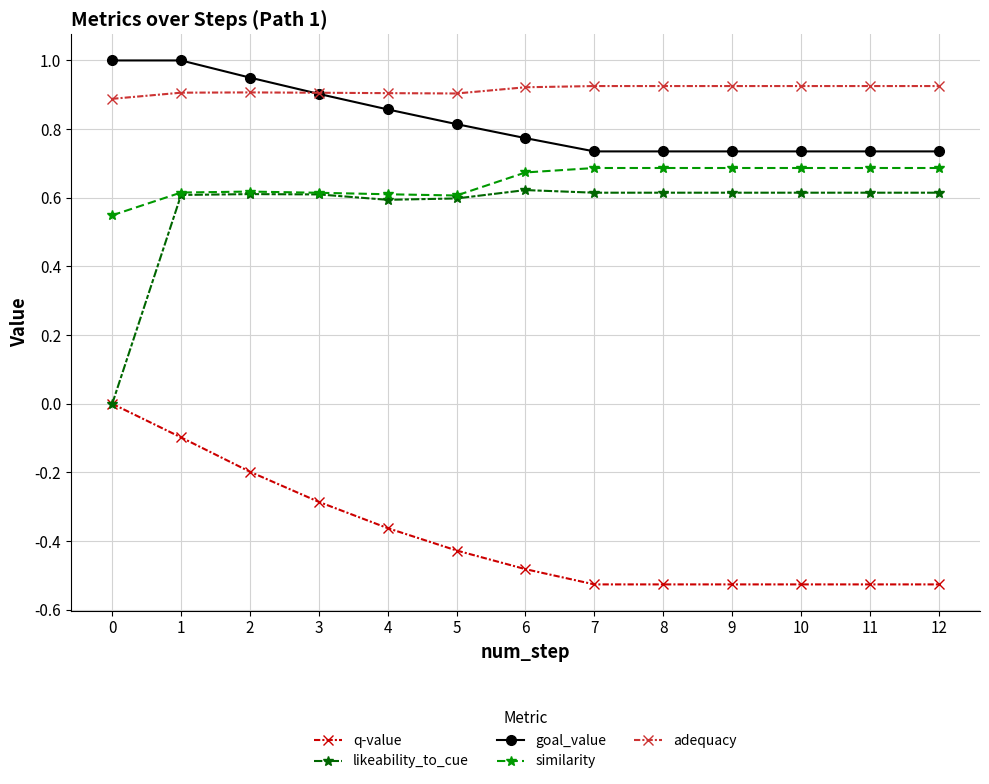

Which series has the widest spread of values?

likeability_to_cue